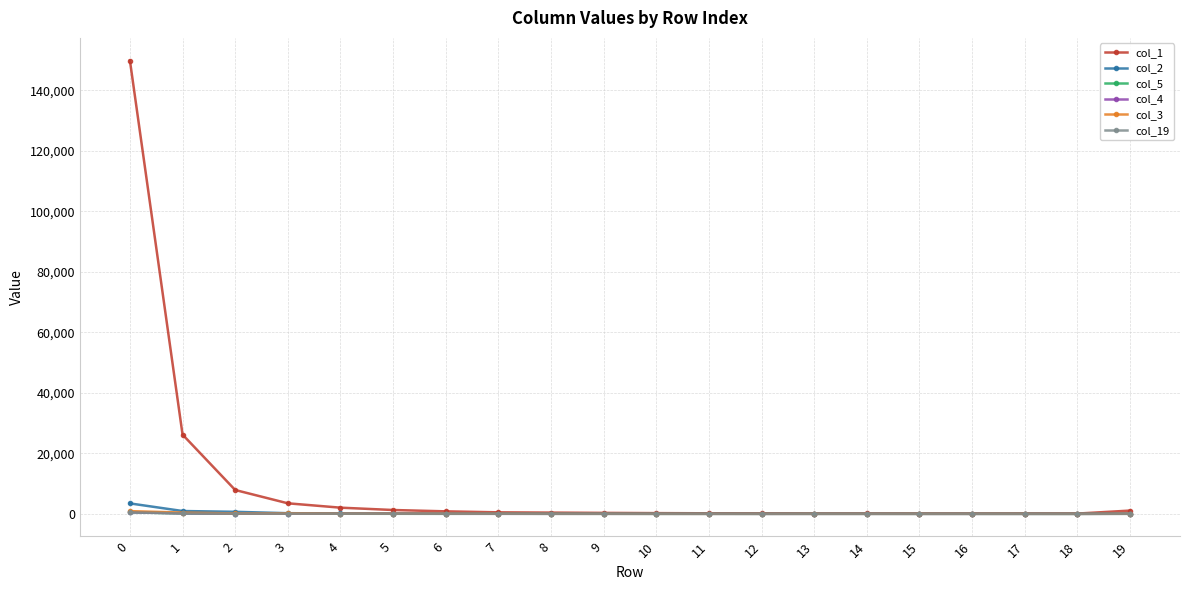

Which series has the largest total across all categories?

col_1